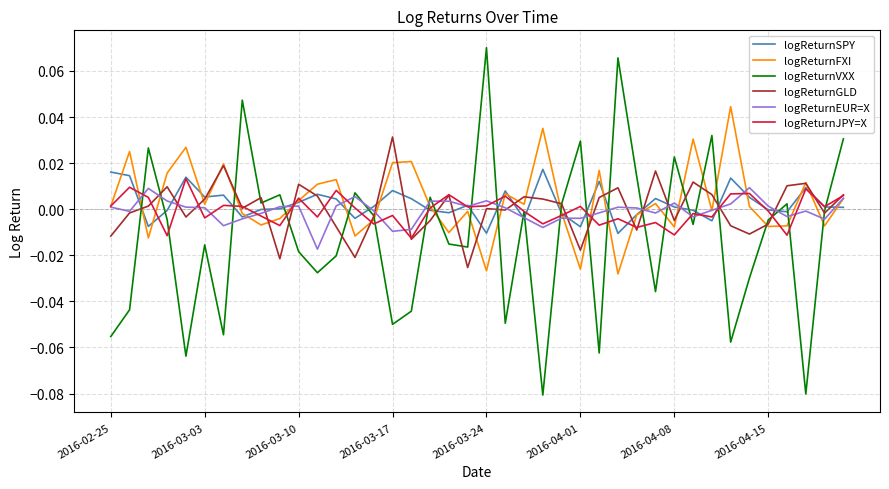

Which series has the largest range (max minus min)?

logReturnVXX